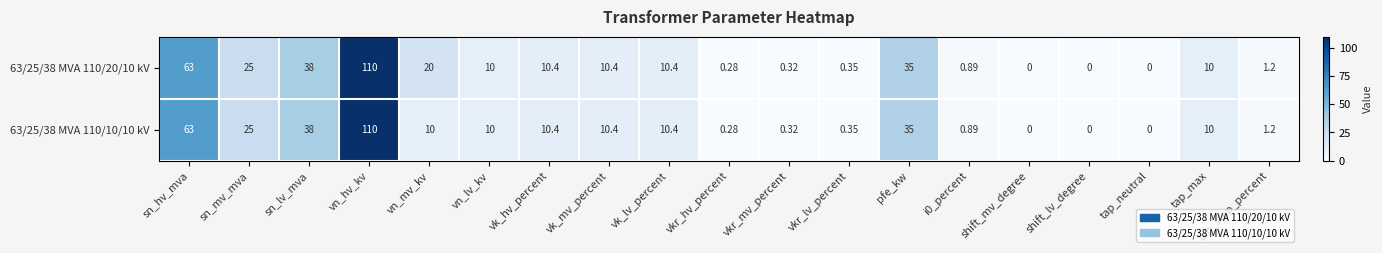

How many series are shown in this chart?

2